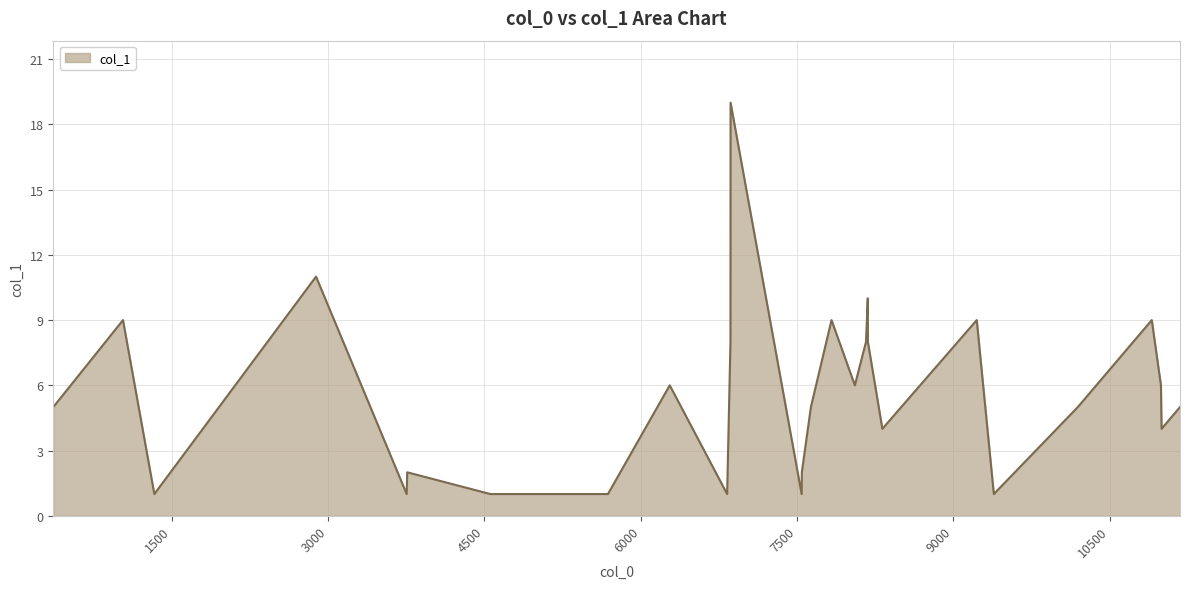

What is the greatest value displayed?

19